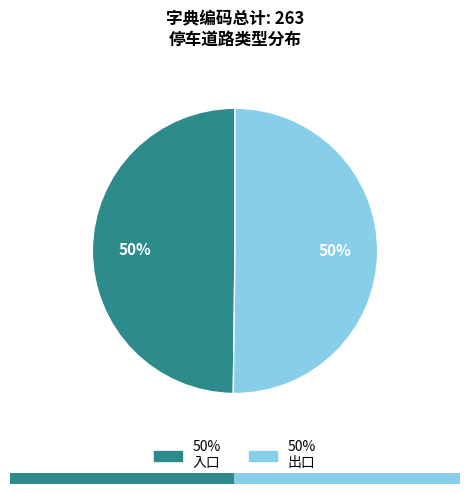

How many slices are in this pie chart?

2